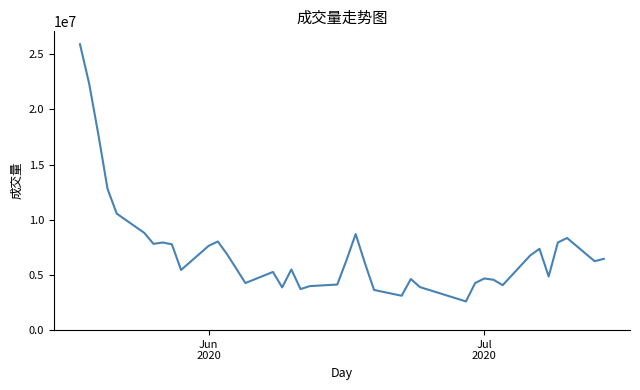

What is the minimum value shown in the chart?

2599466